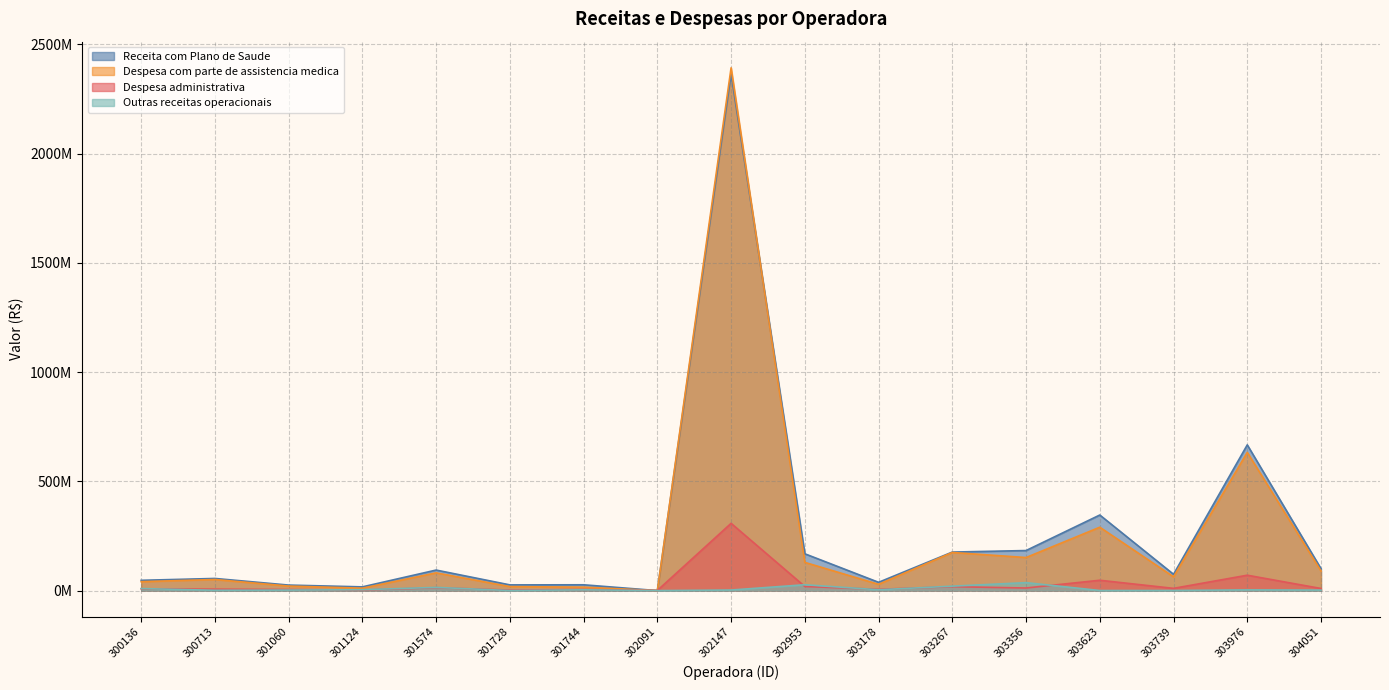

True or false: Outras receitas operacionais and Despesa administrativa cross at least once.

True